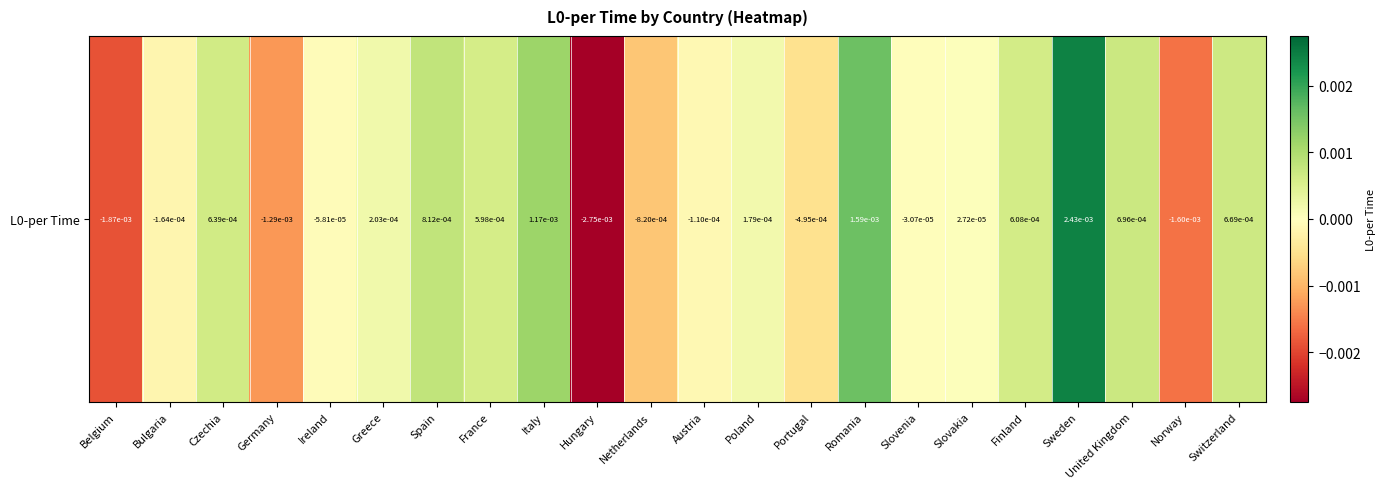

List the labels in order of value, smallest first.

Hungary, Belgium, Norway, Germany, Netherlands, Portugal, Bulgaria, Austria, Ireland, Slovenia, Slovakia, Poland, Greece, France, Finland, Czechia, Switzerland, United Kingdom, Spain, Italy, Romania, Sweden